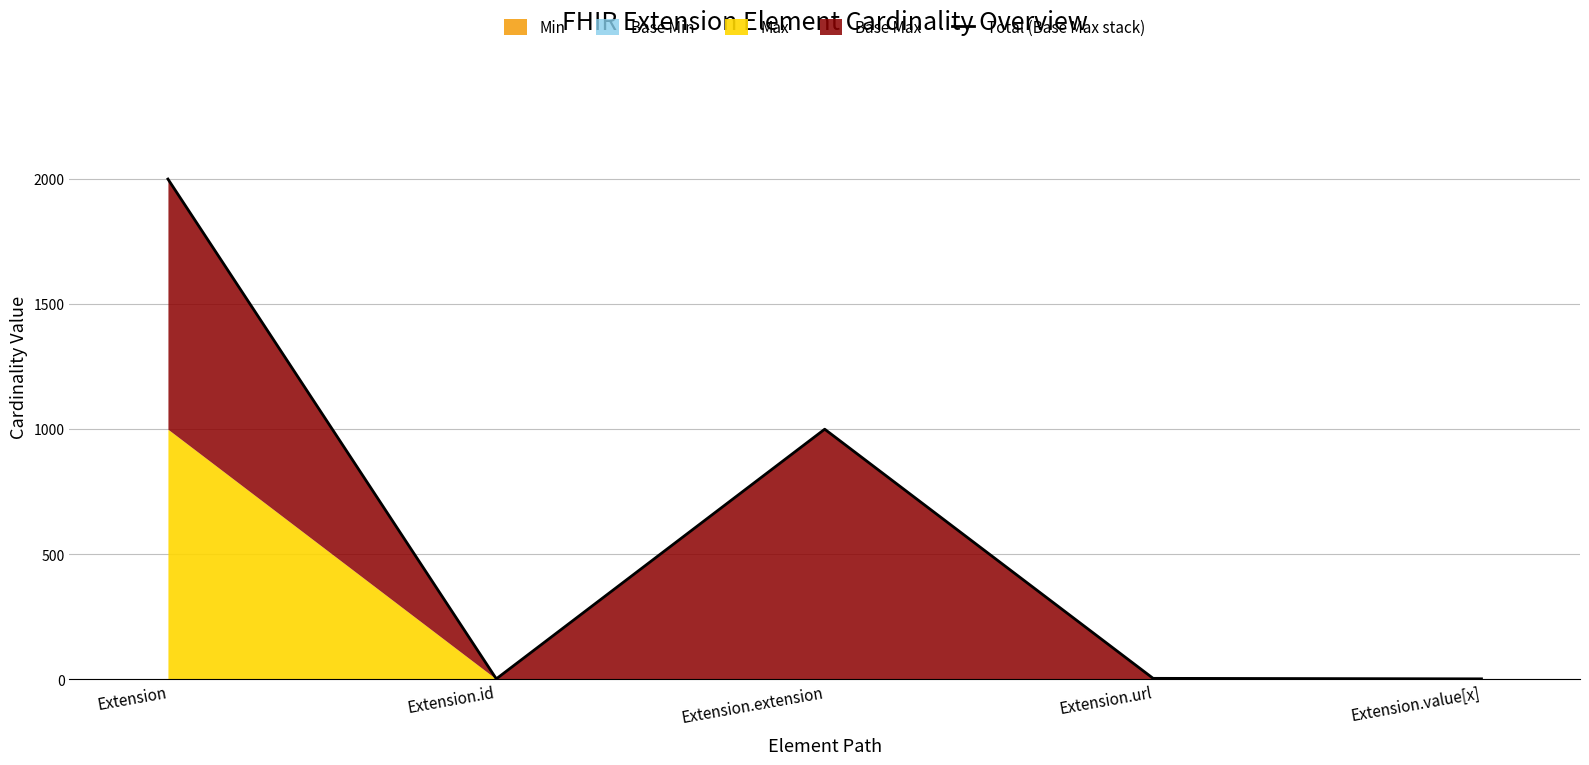

True or false: the data shows 1499 at Extension.extension.

False